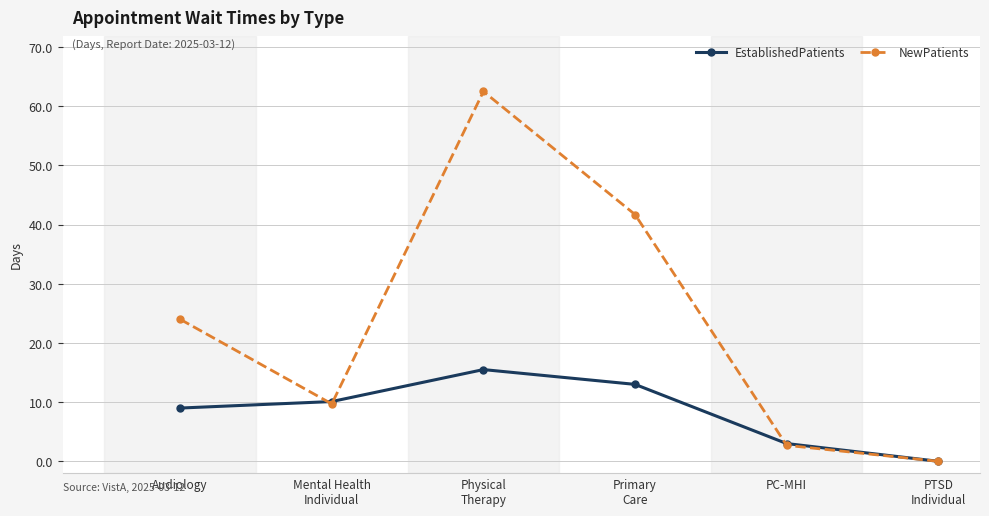

Which series has the widest spread of values?

NewPatients